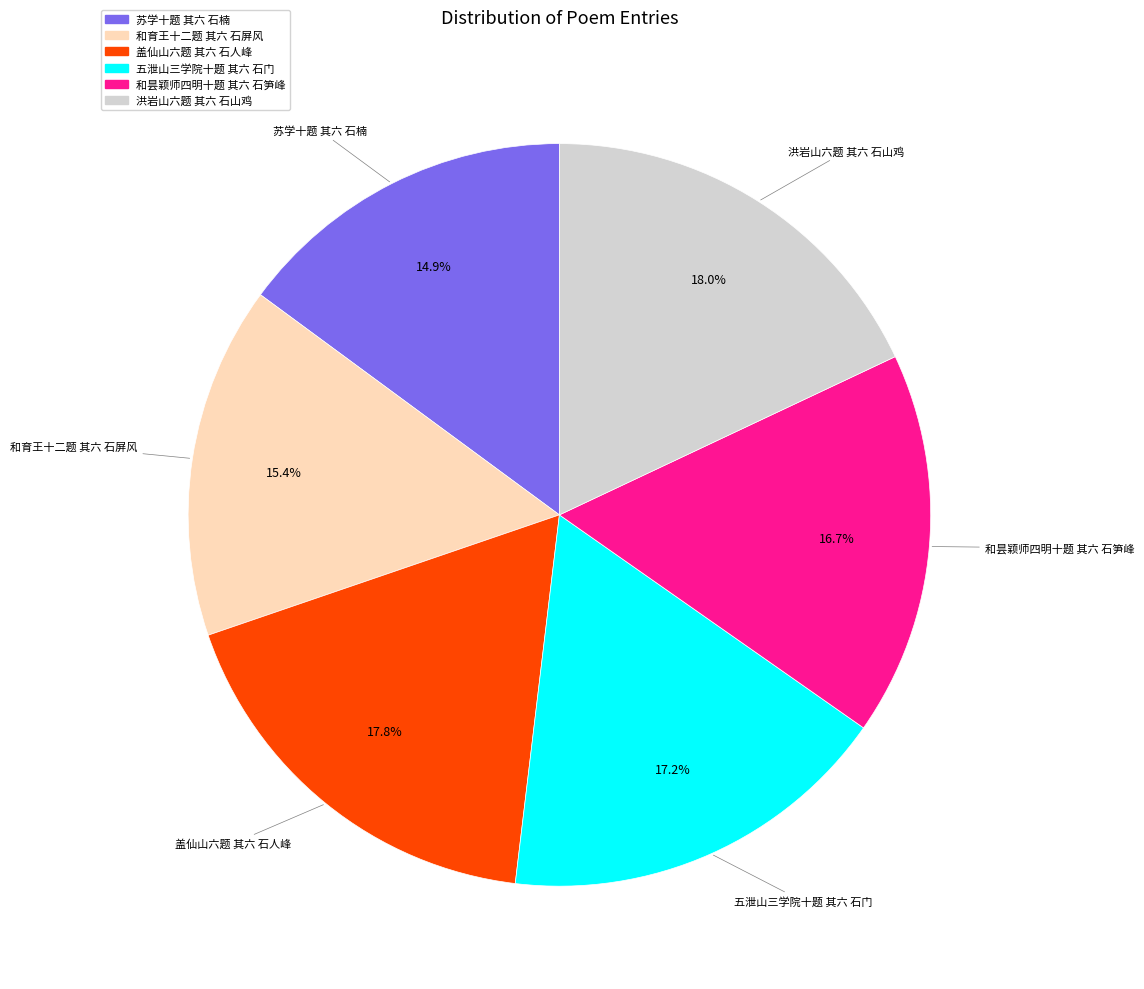

Does 洪岩山六题 其六 石山鸡 account for over 50% of the chart?

No